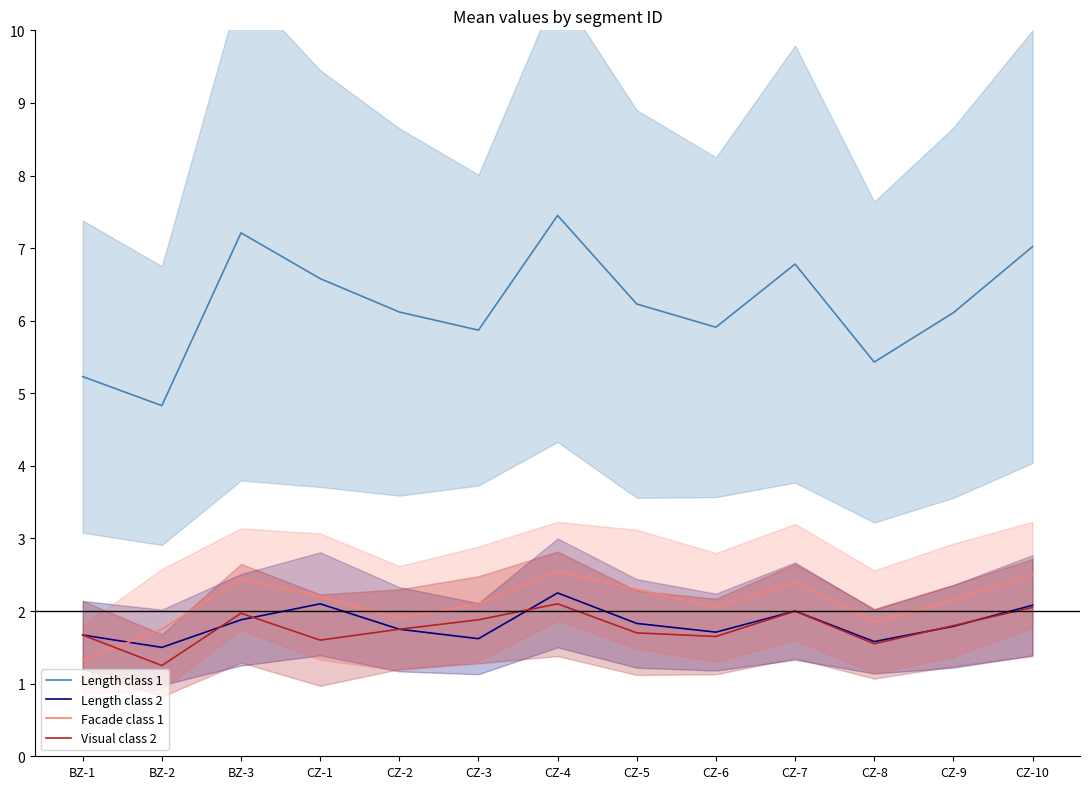

The Visual class 2 series shows 1.8 at CZ-9. True or false?

True